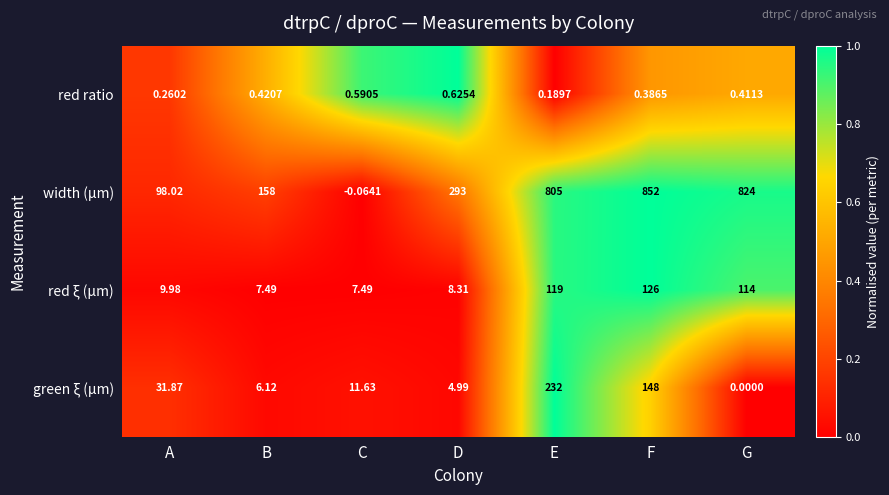

What is the total value across all series at D?

306.9